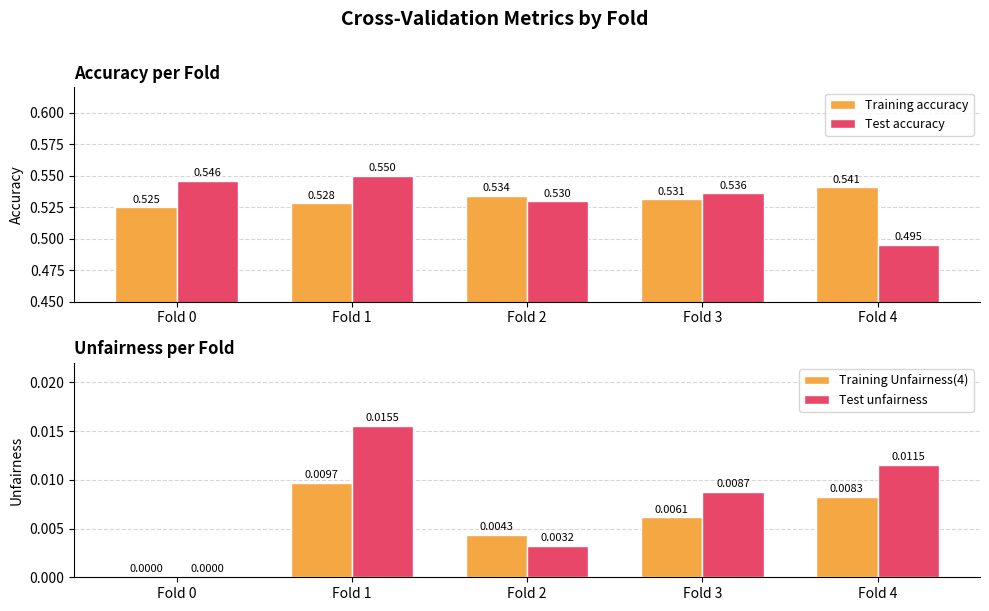

How many groups of bars are there?

5